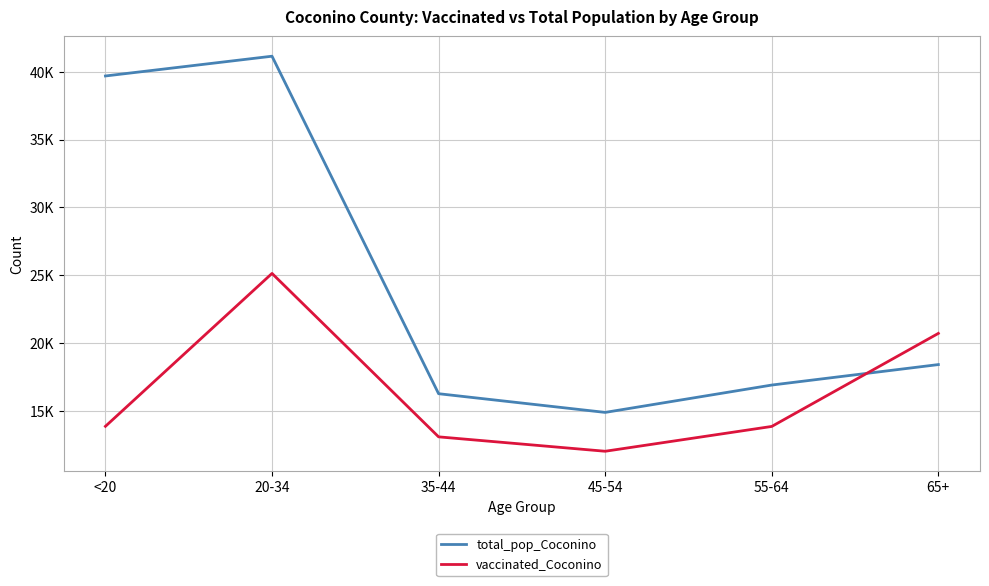

What are all the series names shown in the legend?

total_pop_Coconino, vaccinated_Coconino